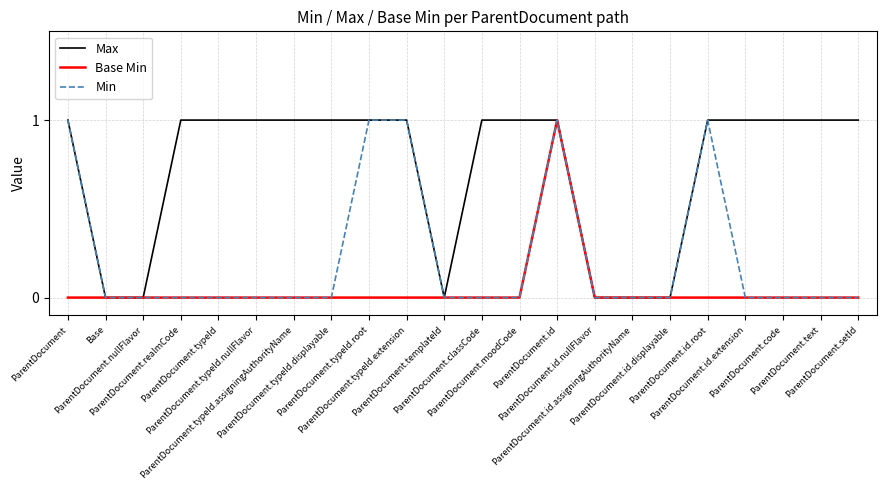

What is the maximum value shown in the chart?

1